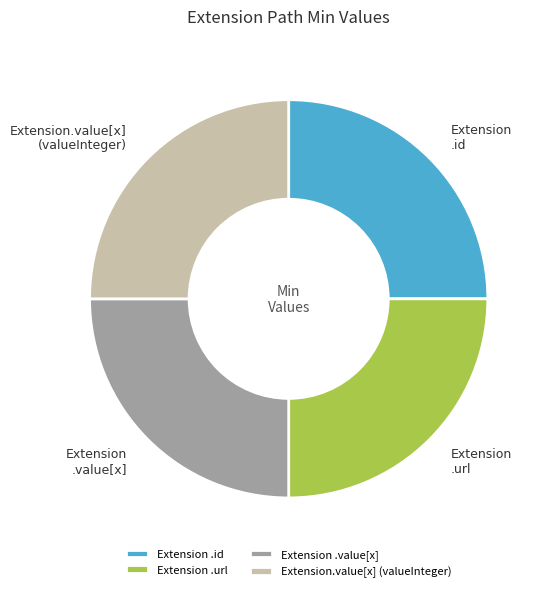

Does any single category account for the majority?

No